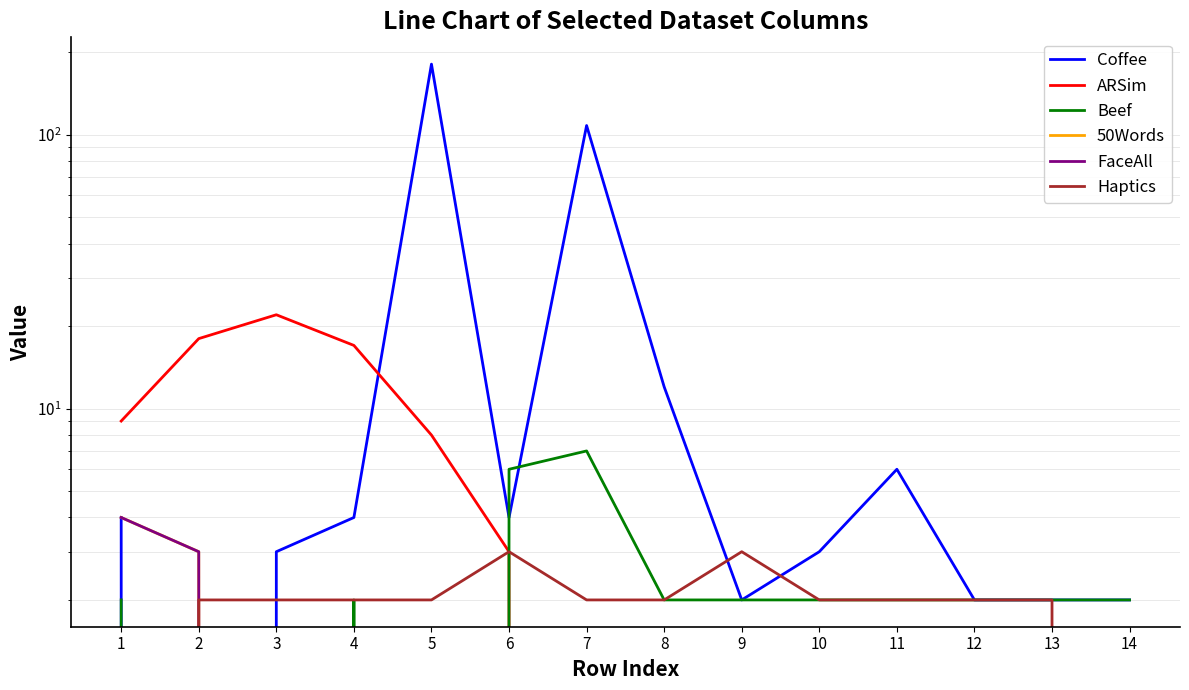

What value does the ARSim series have at 2, to the nearest 5?

20